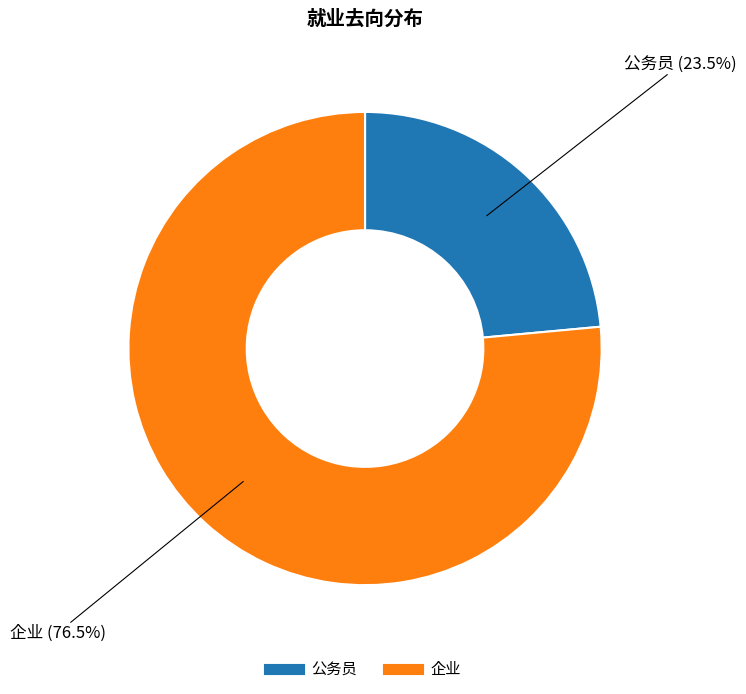

To the nearest percent, what is the average slice percentage?

50%